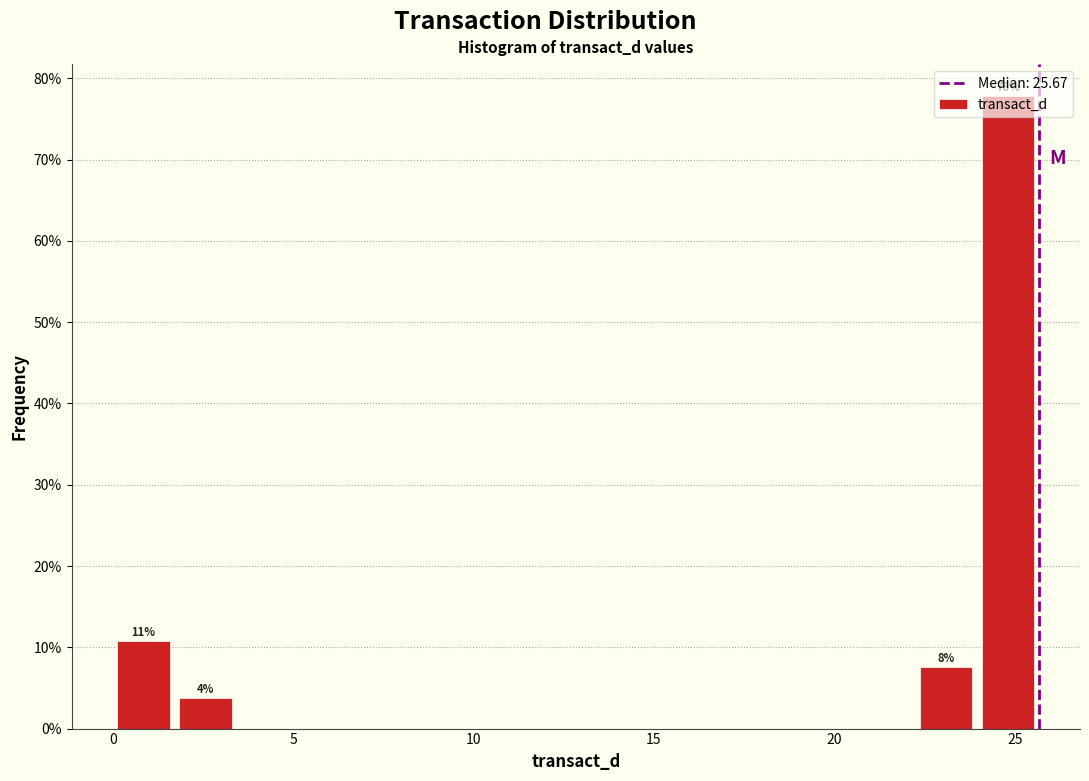

Read against the x-axis, roughly where is the centre of the tallest bar?

25.0